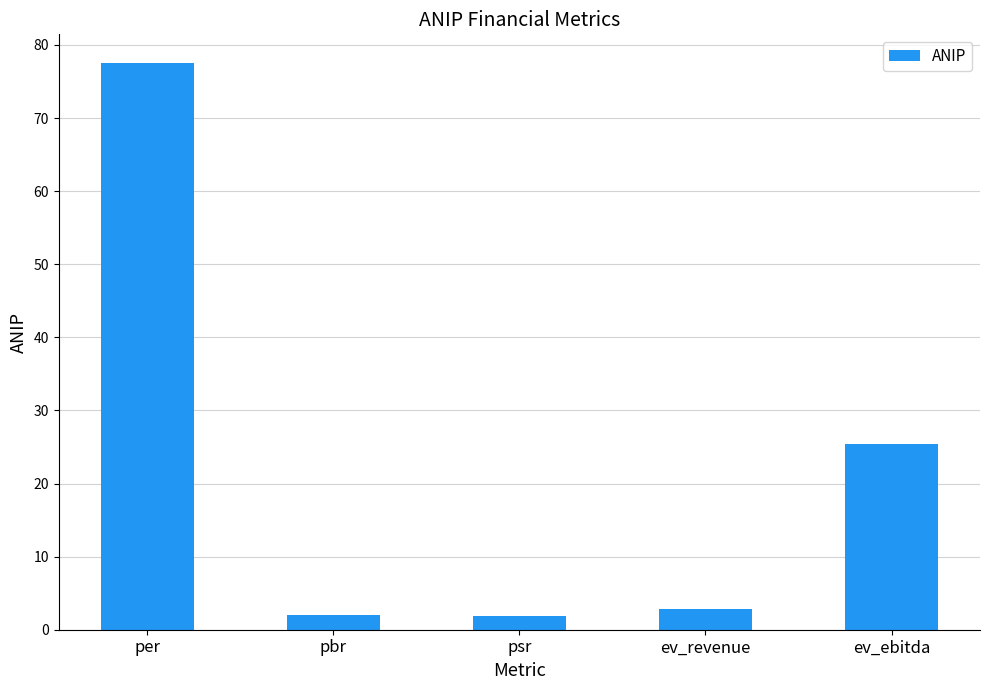

What is the label of the 5th bar from the left?

ev_ebitda